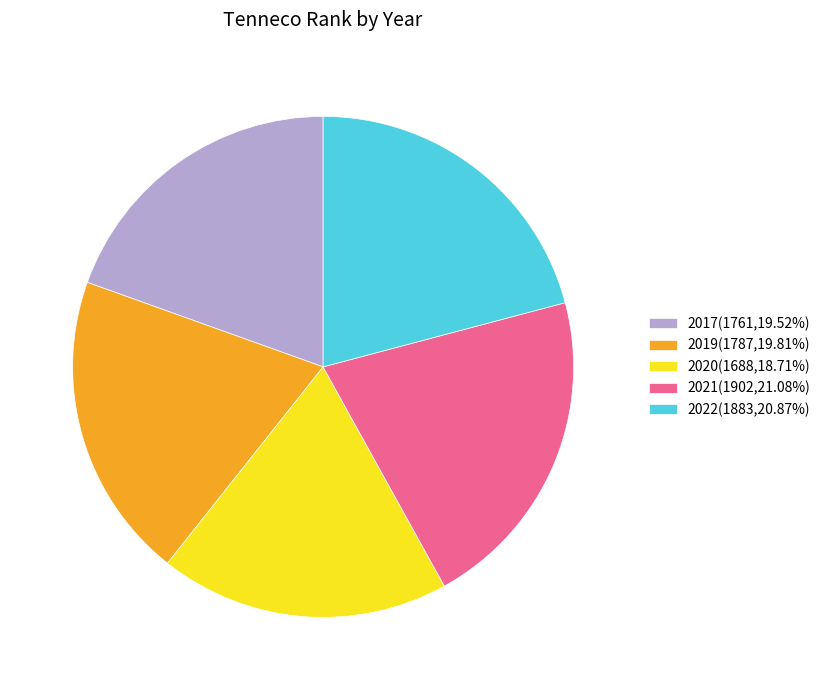

Approximately how many times larger is the value at 2020(1688,18.71%) compared to 2022(1883,20.87%)?

0.9